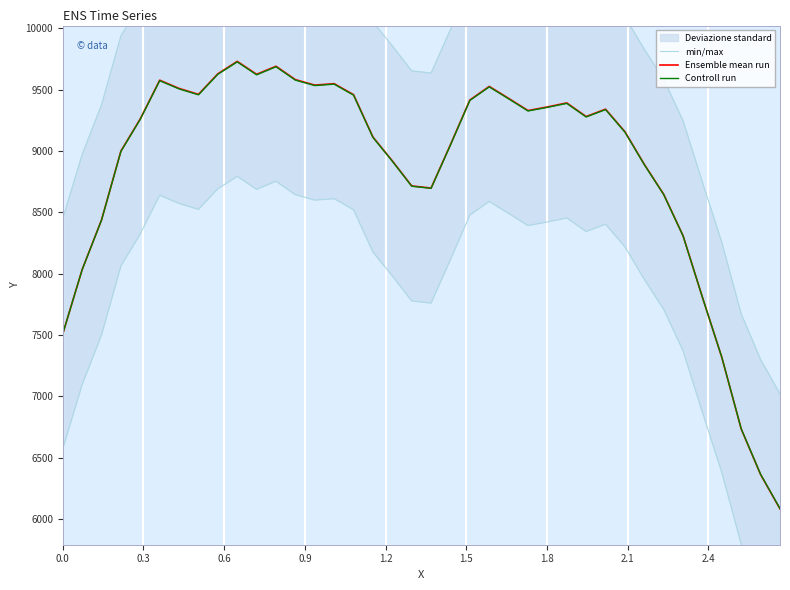

What is the highest value of the Ensemble mean run series?

9729.6